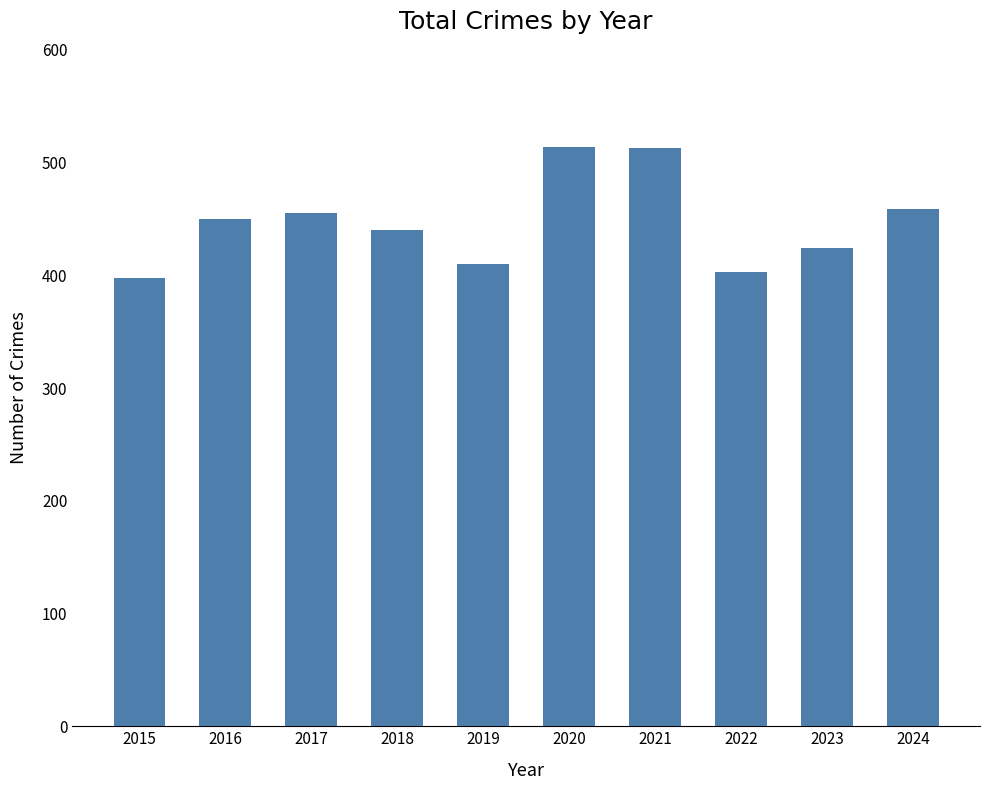

What is the average value?

447